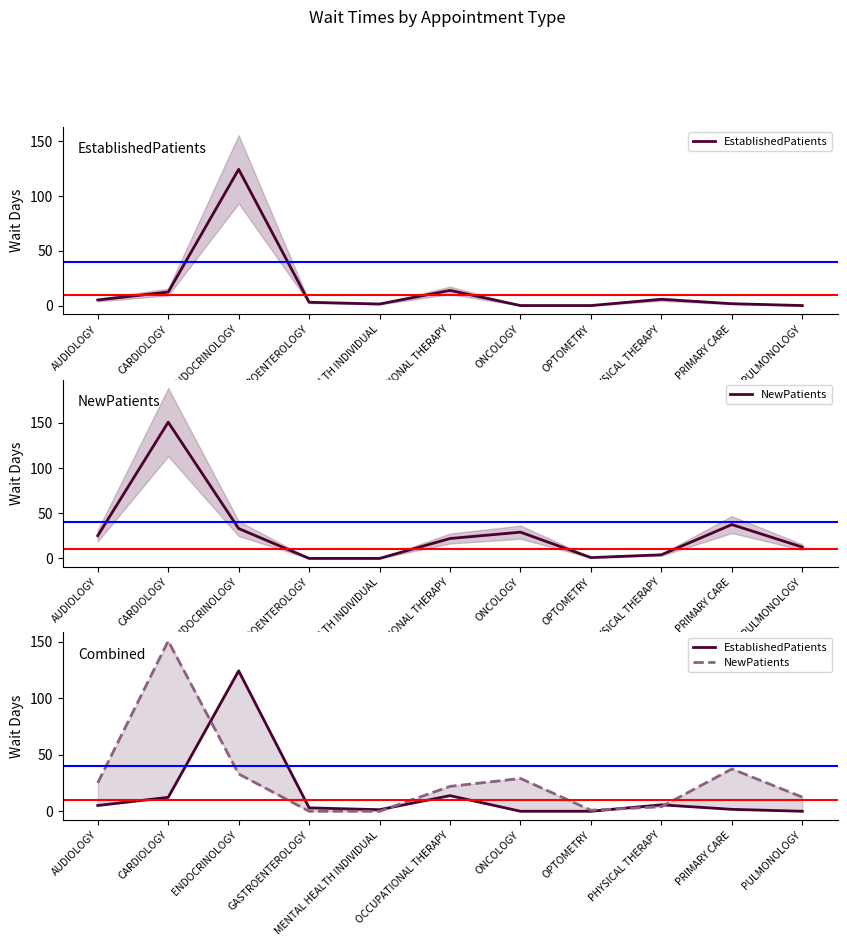

Is it true that NewPatients equals 29.0 at ONCOLOGY?

True